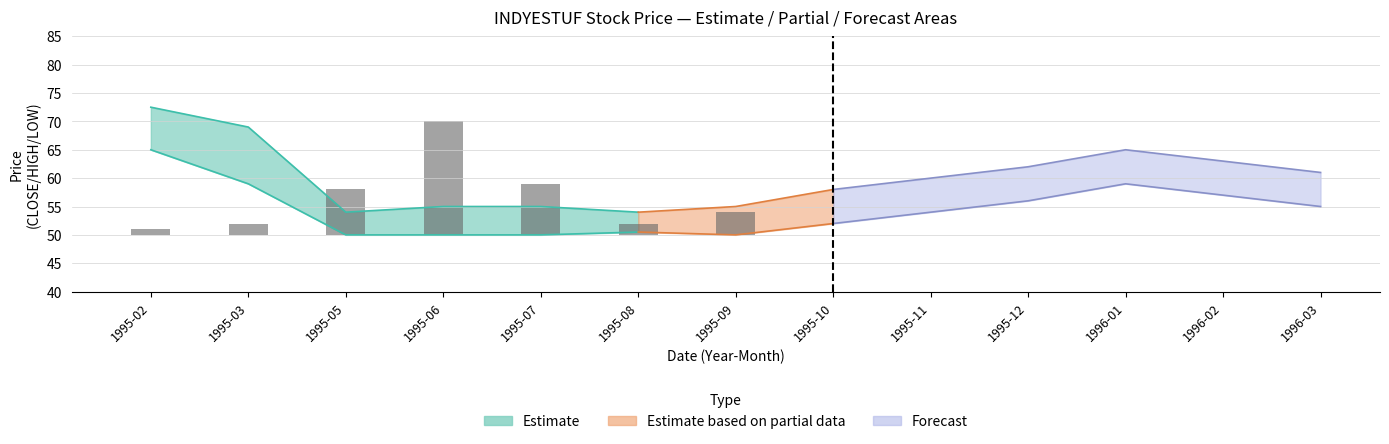

At which label is the value closest to 10?

1995-07